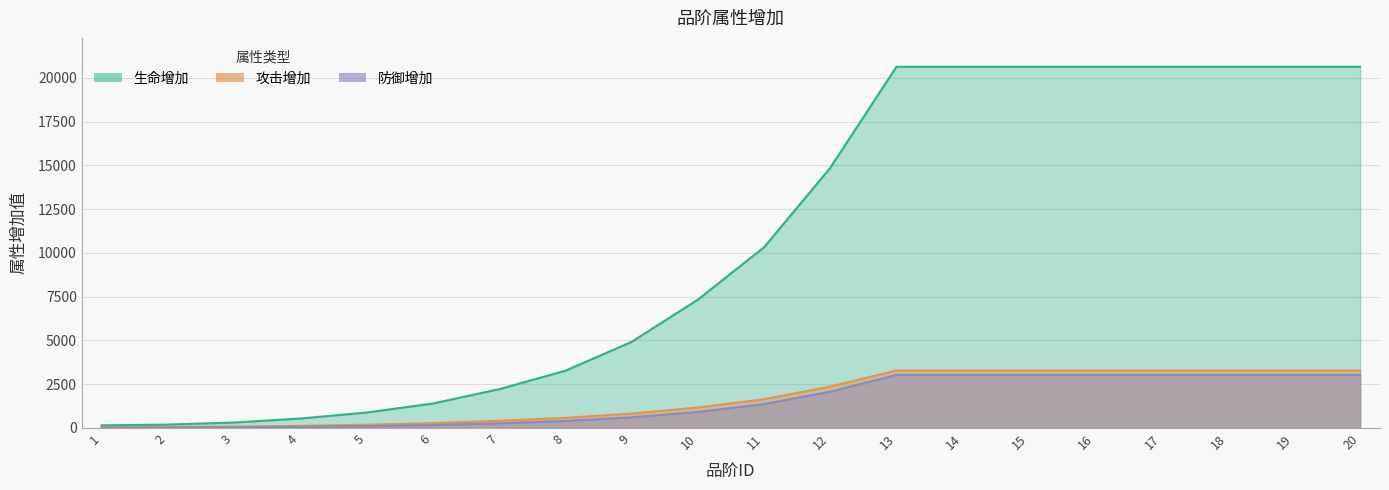

Reading left to right, transcribe all the data shown in this chart.

生命增加: 1=147	2=192	3=310	4=538	5=881	6=1395	7=2212	8=3268	9=4915	10=7328	11=10320	12=14861	13=20641	14=20641	15=20641	16=20641	17=20641	18=20641	19=20641	20=20641
攻击增加: 1=41	2=49	3=74	4=120	5=184	6=274	7=411	8=575	9=821	10=1166	11=1642	12=2365	13=3284	14=3284	15=3284	16=3284	17=3284	18=3284	19=3284	20=3284
防御增加: 1=15	2=20	3=34	4=61	5=102	6=164	7=265	8=398	9=606	10=914	11=1364	12=2073	13=3030	14=3030	15=3030	16=3030	17=3030	18=3030	19=3030	20=3030